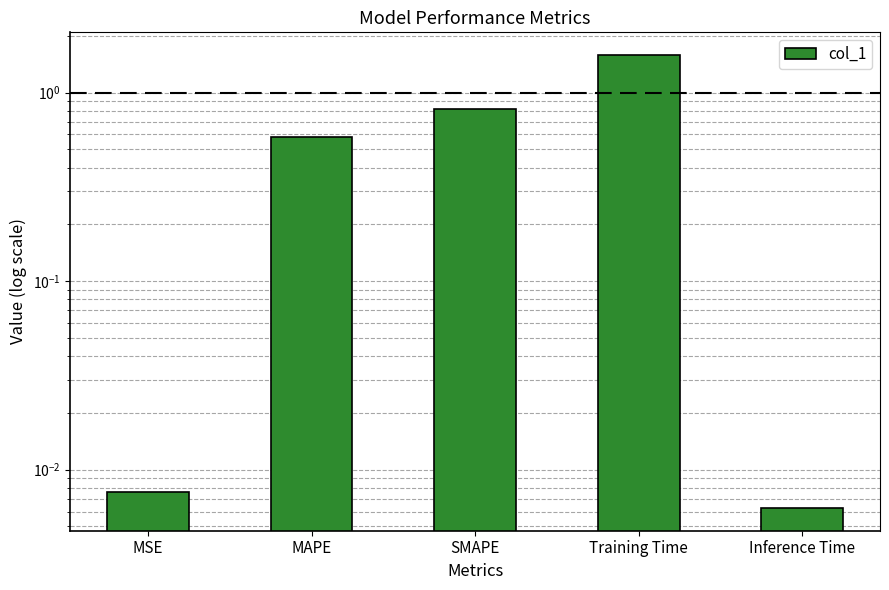

What position from the right is Inference Time?

1